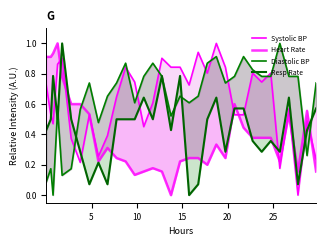

How many lines are shown in the chart?

4